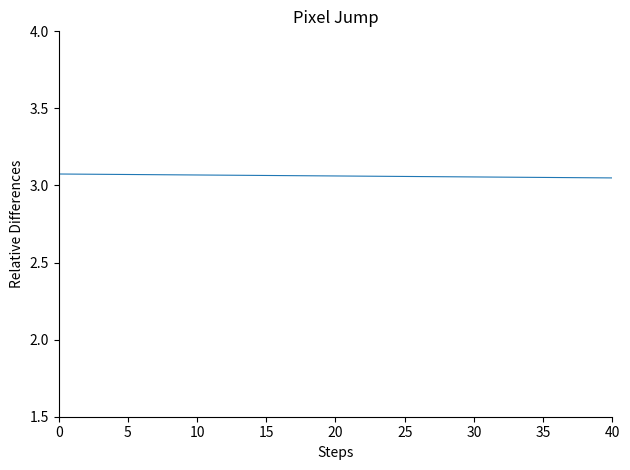

What is the difference between the maximum and minimum values?

0.6